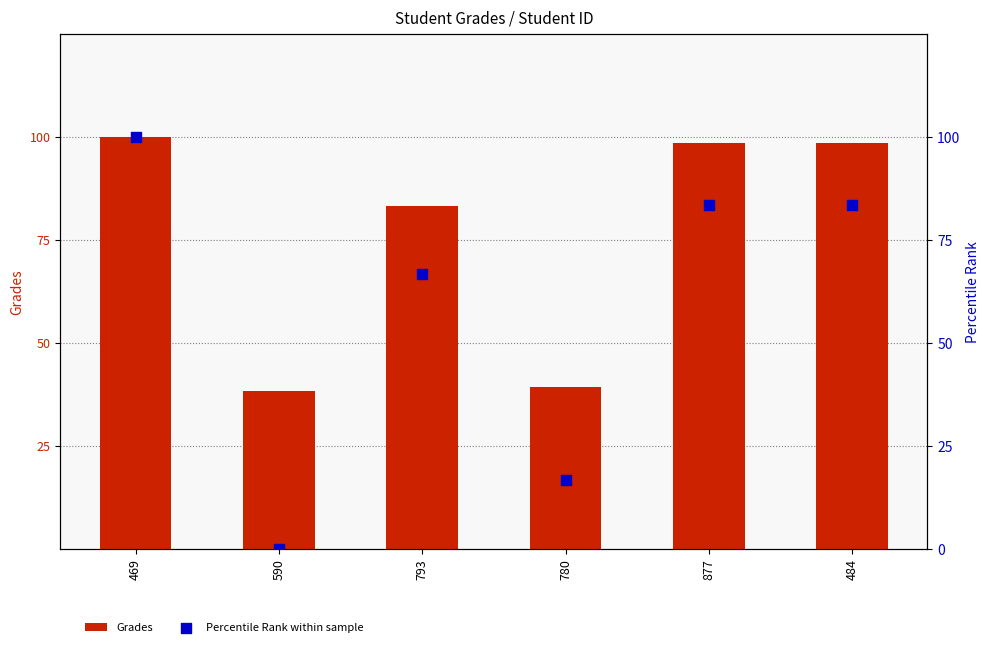

What is the total value across all series at 484?

181.8